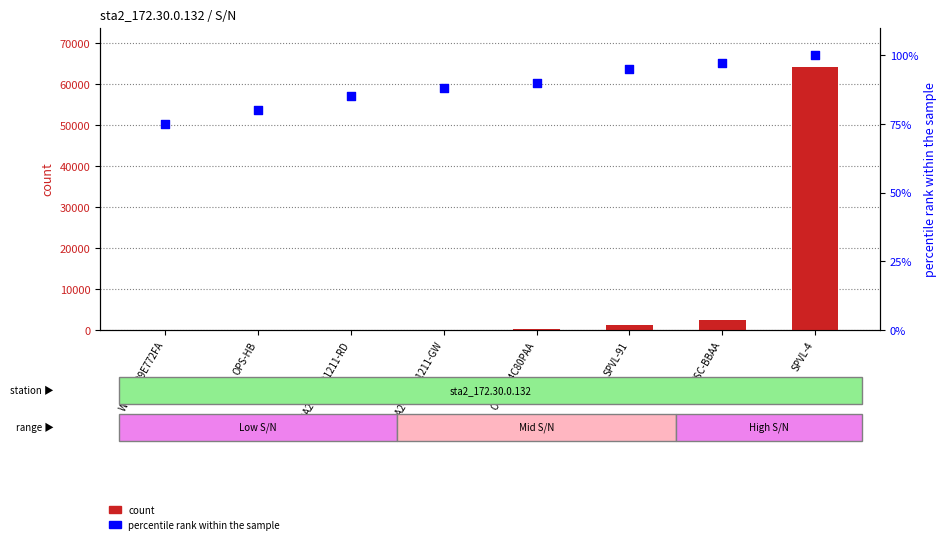

At how many categories does at least one series exceed 15167?

1